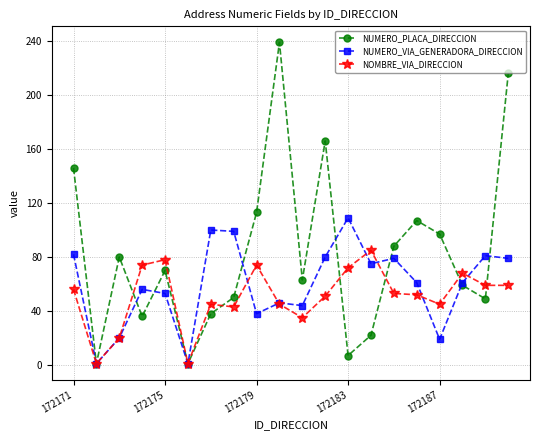

What is the maximum value for NUMERO_VIA_GENERADORA_DIRECCION?

109